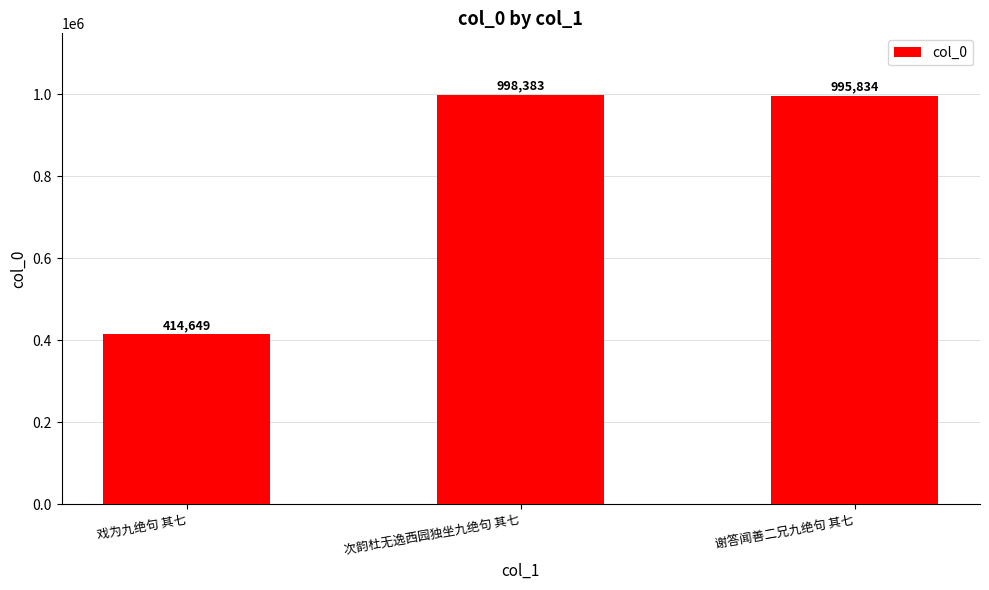

Between 谢答闻善二兄九绝句 其七 and 戏为九绝句 其七, which is larger?

谢答闻善二兄九绝句 其七